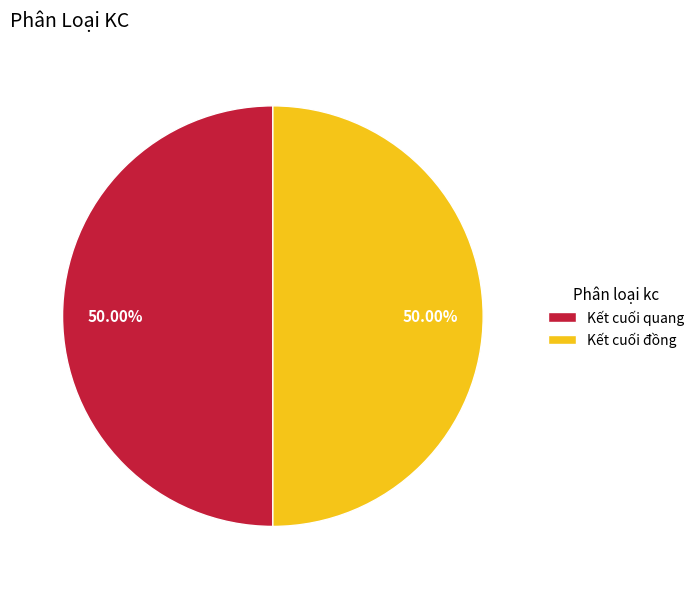

What is the ratio of the value at Kết cuối đồng to the value at Kết cuối quang?

1.0